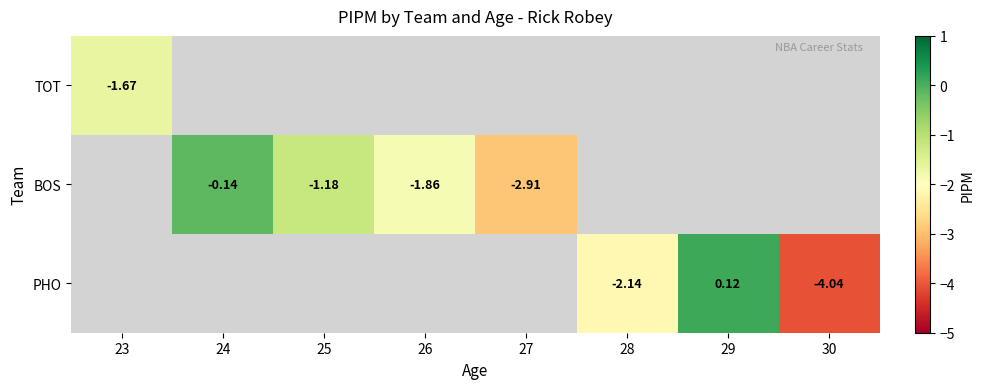

What is the approximate value of BOS at 25?

-1.2